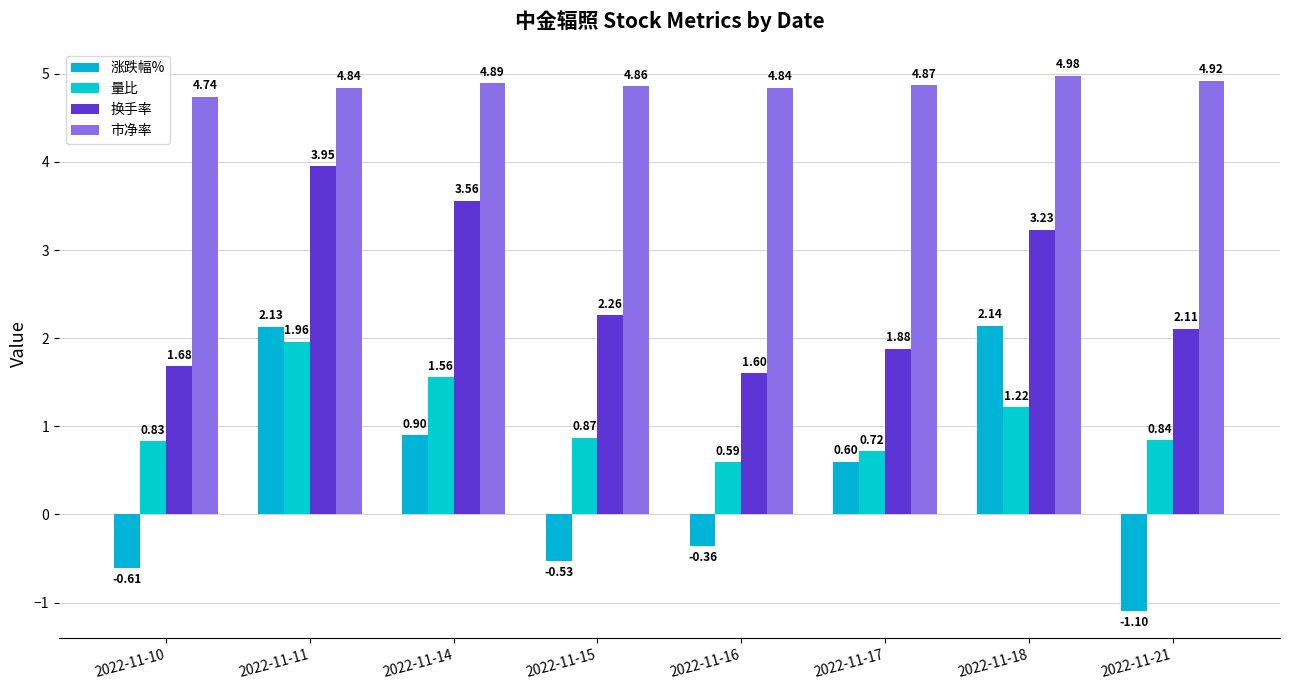

What value does the 市净率 series have at 2022-11-16?

4.8